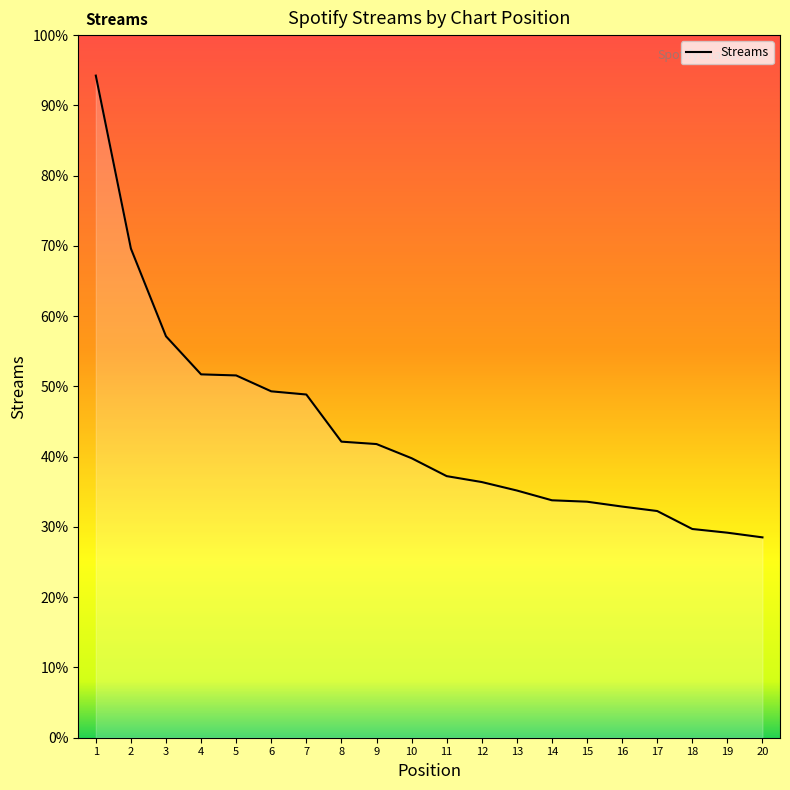

At which category does the chart reach its minimum across all series?

20